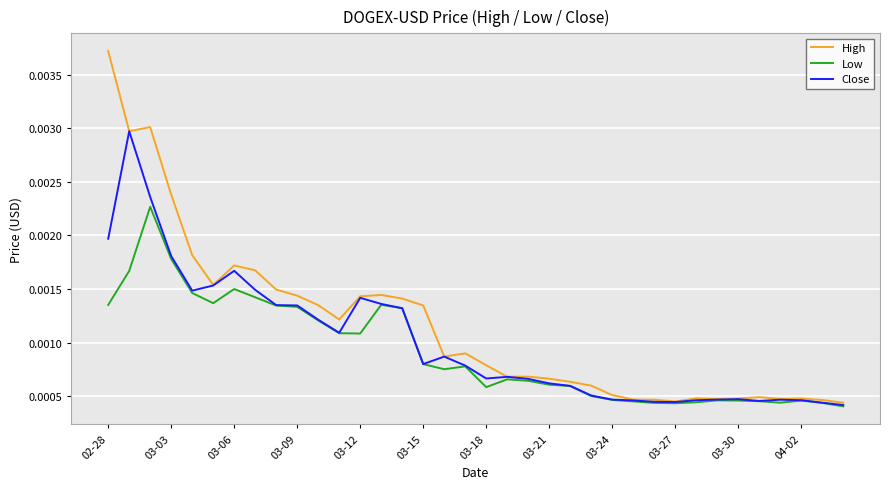

List the series in order of their peak value, highest first.

High, Close, Low